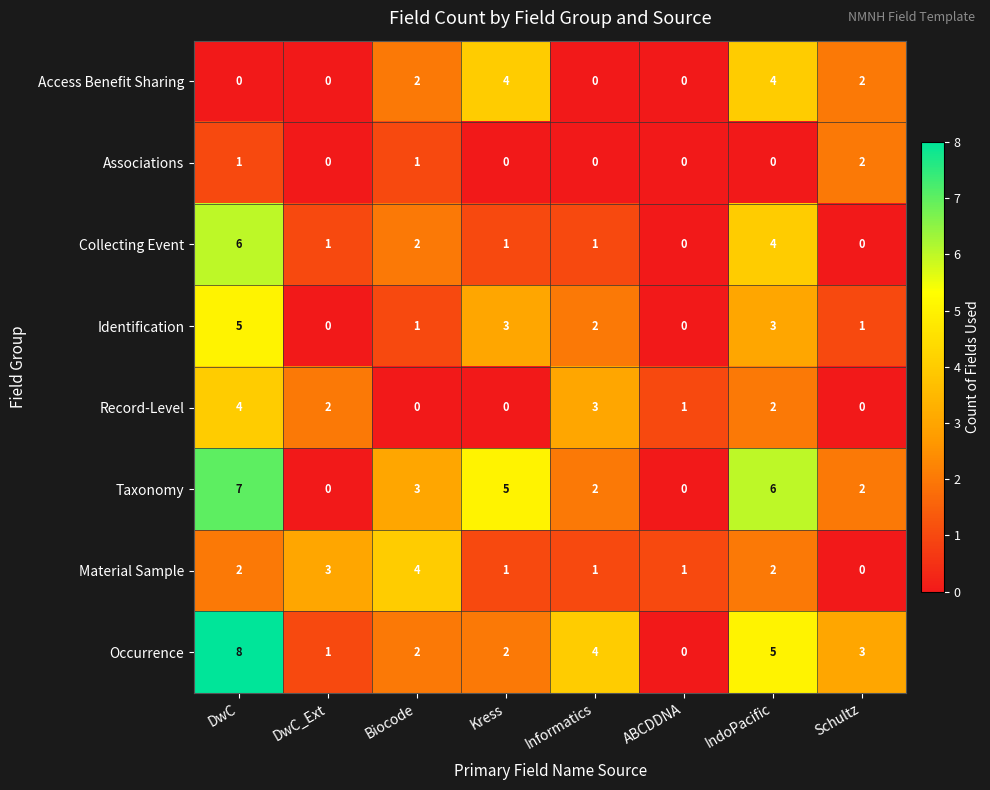

Which category has the highest value across all series?

DwC